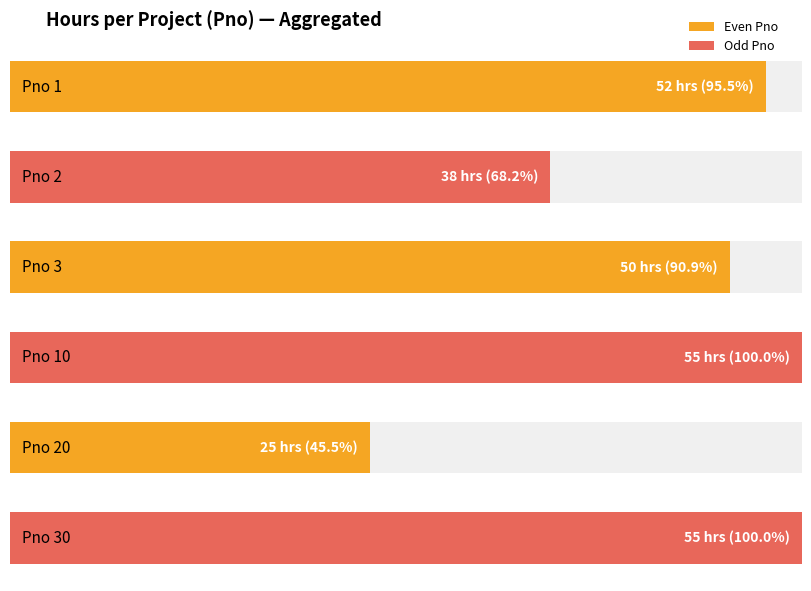

The chart shows a value of 40.8 at 2. True or false?

False